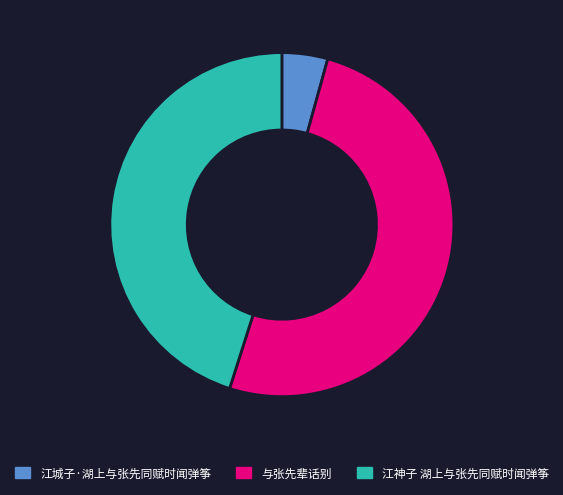

The 江神子 湖上与张先同赋时闻弹筝 slice represents 45% of the pie. True or false?

True